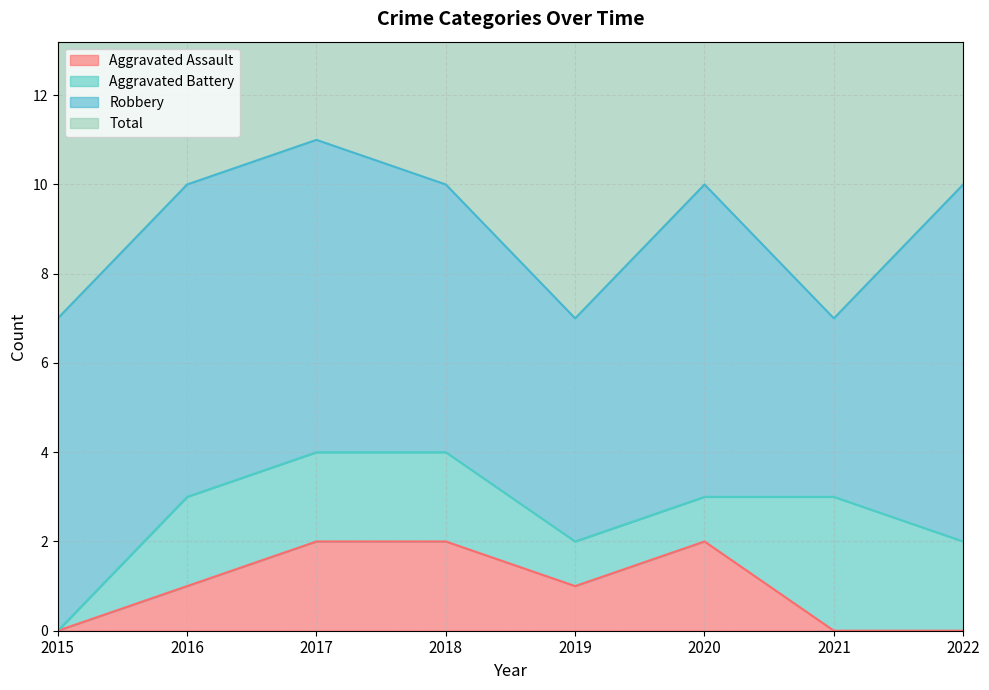

True or false: Total and Aggravated Assault cross at least once.

False